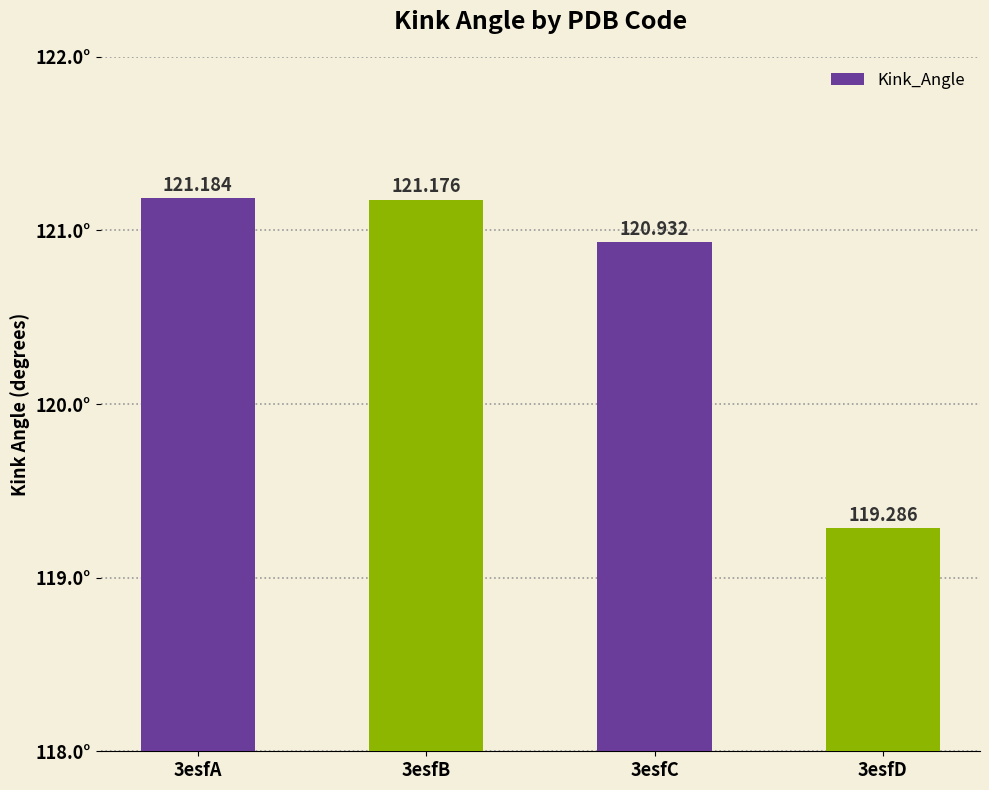

What is the minimum value shown in the chart?

119.3